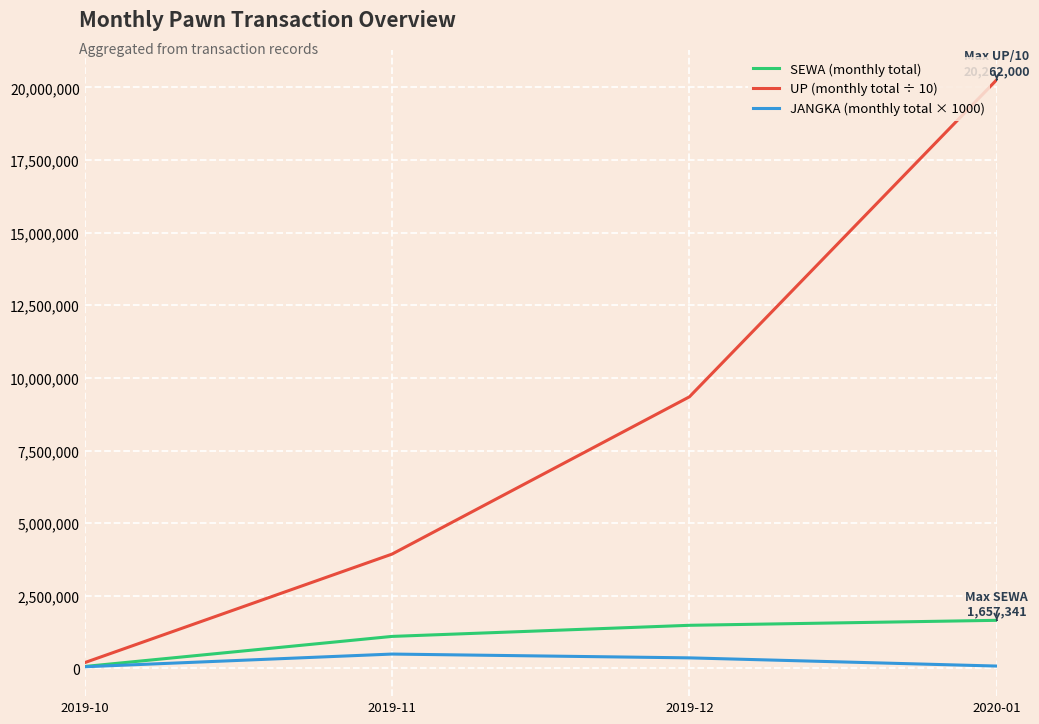

Which series changed the most between 2019-10 and 2019-12?

UP (monthly total ÷ 10)